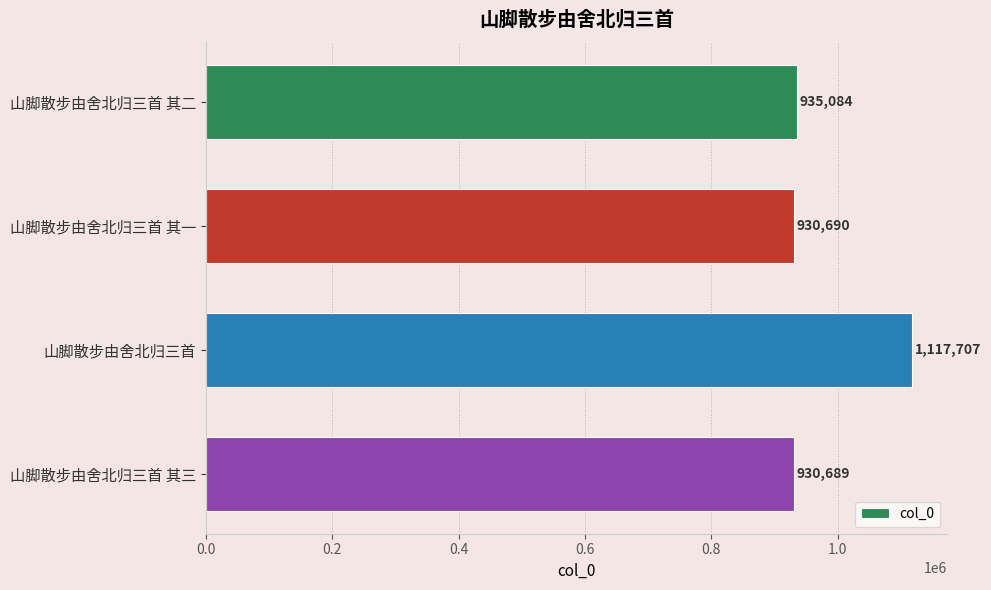

List the labels in order of value, largest first.

山脚散步由舍北归三首, 山脚散步由舍北归三首 其二, 山脚散步由舍北归三首 其一, 山脚散步由舍北归三首 其三